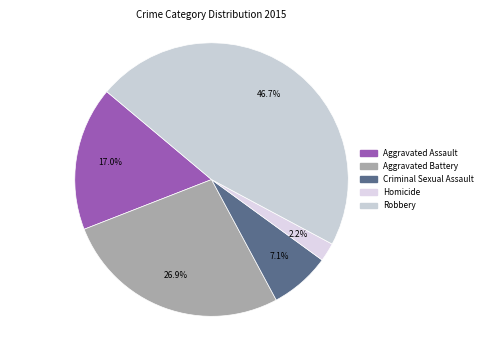

Does Aggravated Battery account for over 50% of the chart?

No